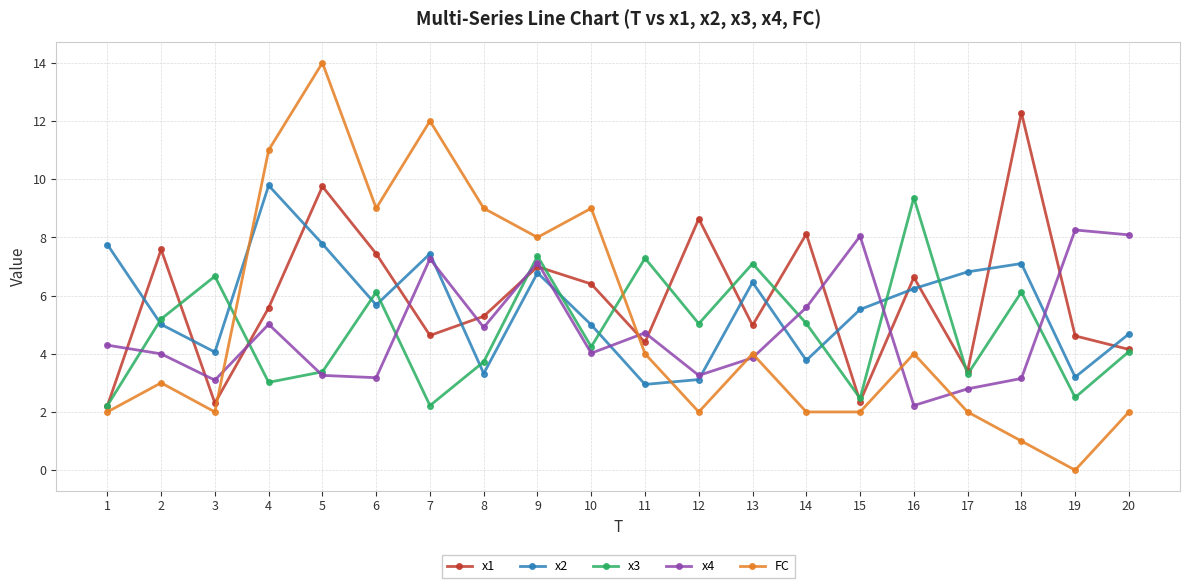

What value does the FC series have at 20?

2.0